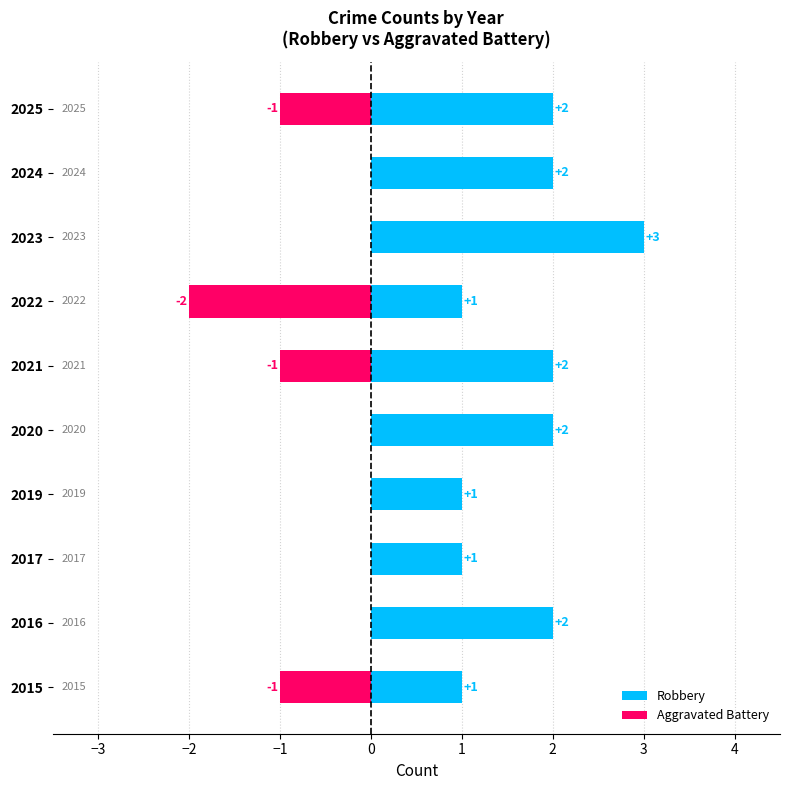

Reading right to left, what are all the values shown in this chart?

Robbery: 2	2	3	1	2	2	1	1	2	1
Aggravated Battery: -1	0	0	-2	-1	0	0	0	0	-1